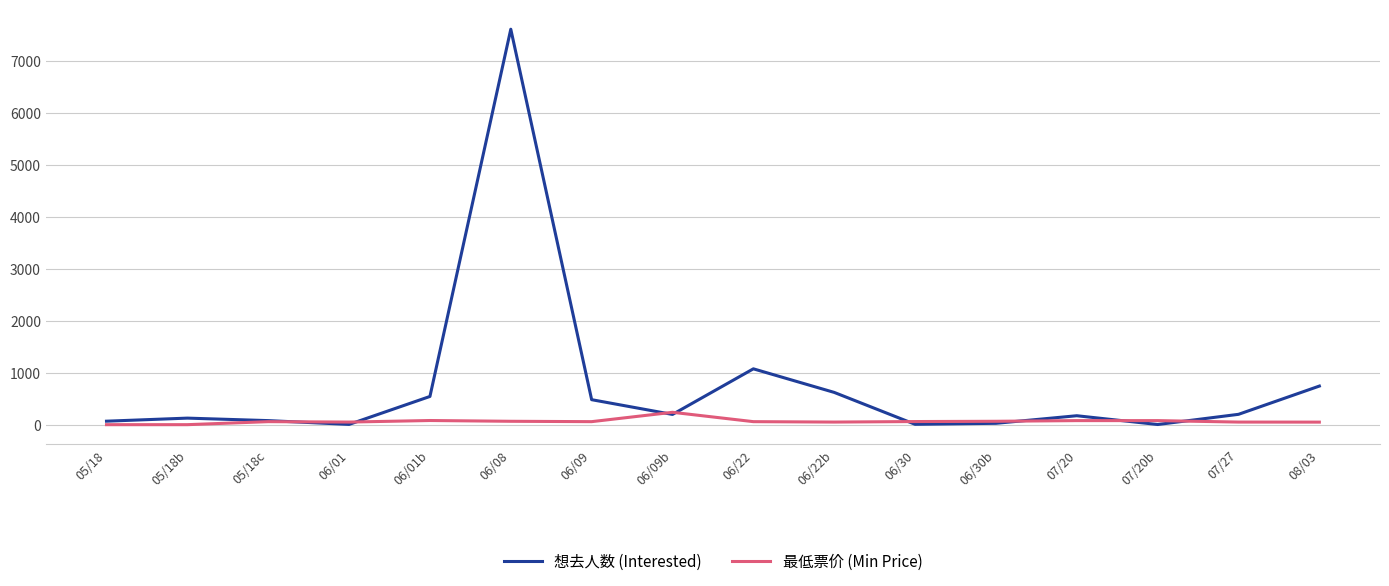

What is the spread (max minus min) of values at 06/30b?

39